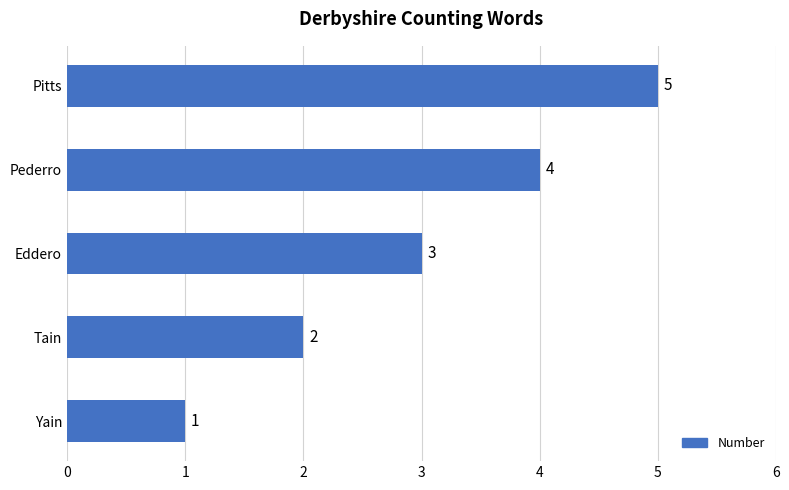

What is the average value?

3